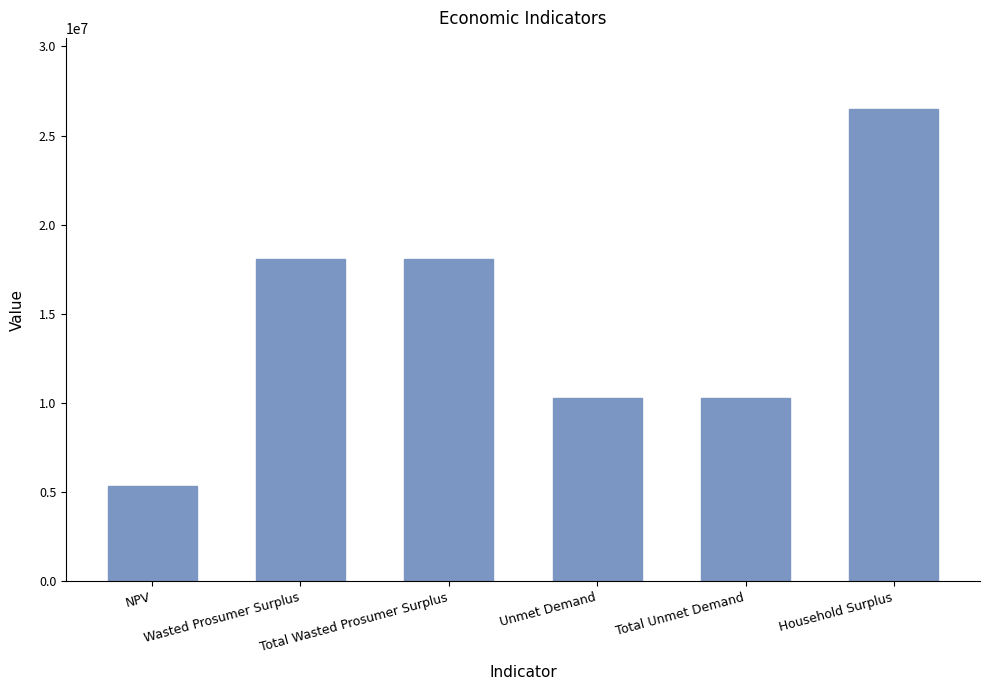

What is the difference between the second highest and second lowest values?

7808250.2